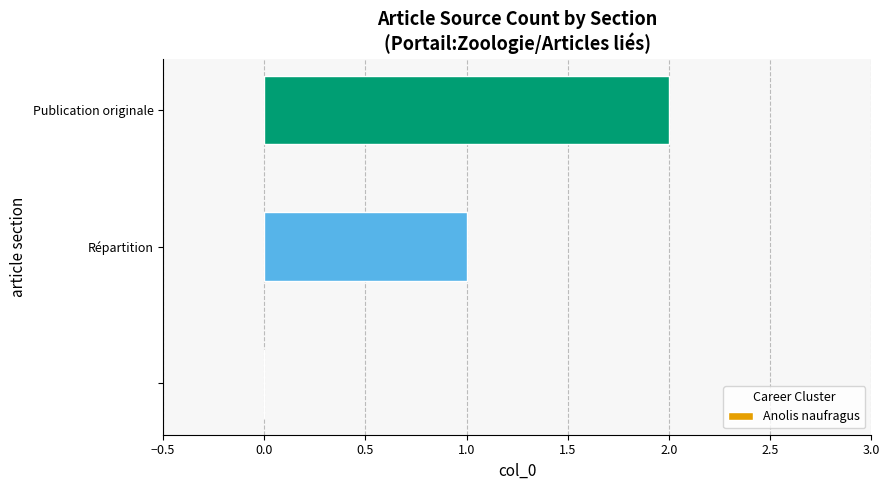

How many values are above zero?

2